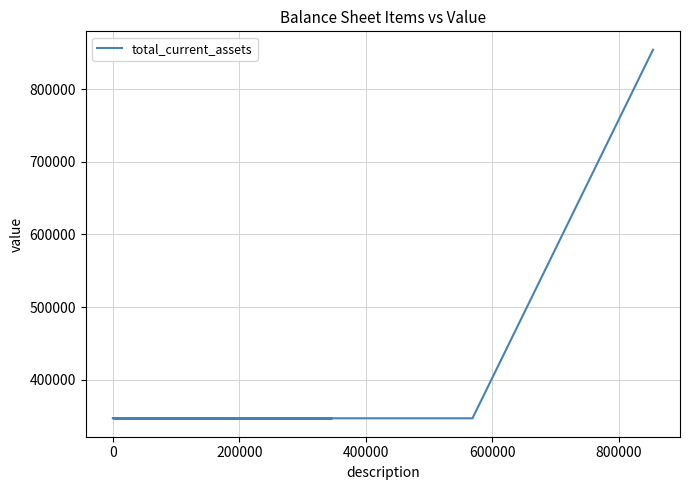

The value at 800000 is 163451. True or false?

False